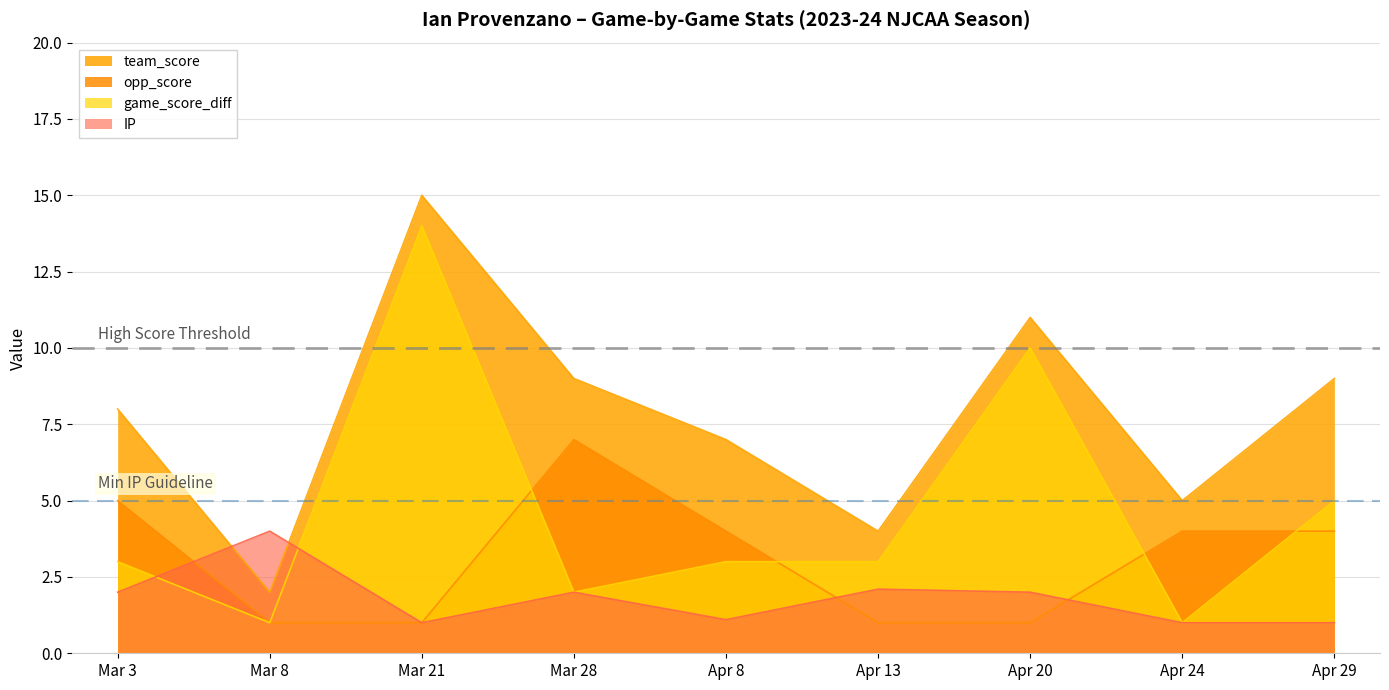

What is the value of the game_score_diff point at the 8th from the left?

1.0